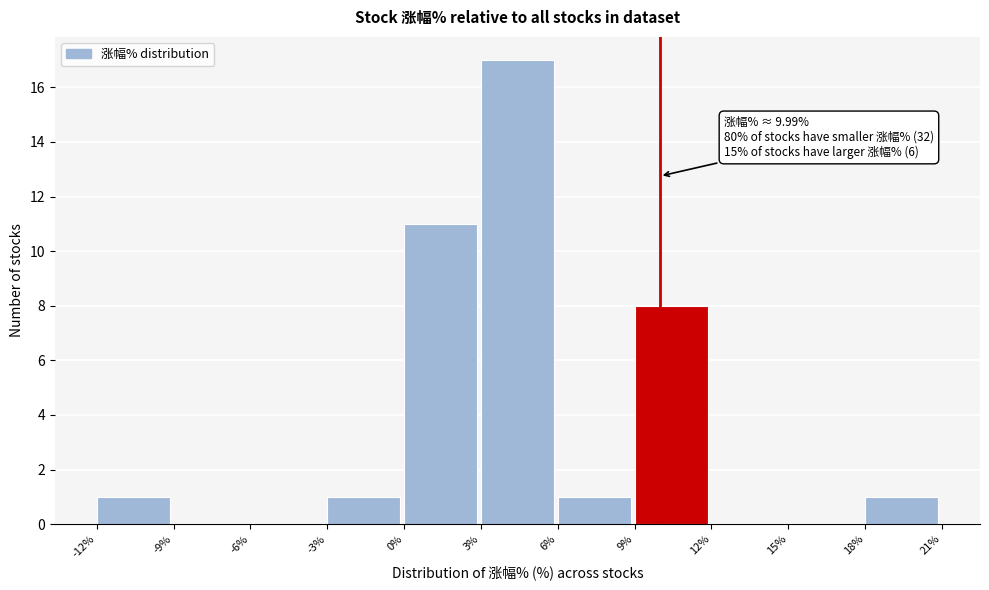

Over which range of the x-axis is the bar tallest?

3% to 6%